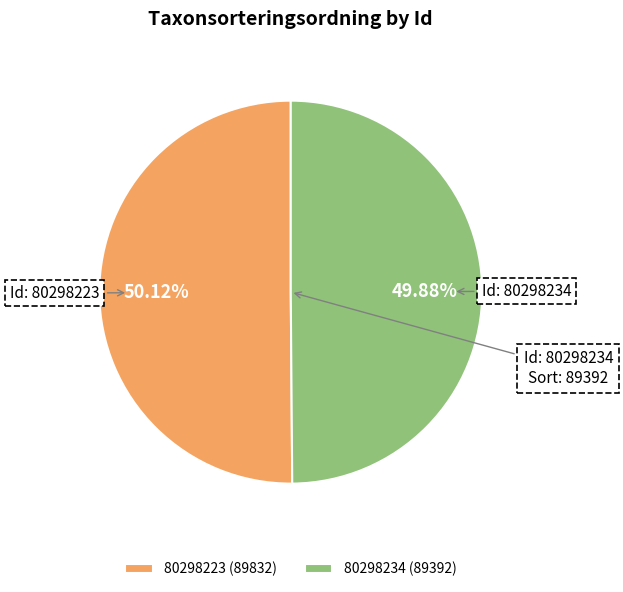

Is there any slice that represents more than half of the pie?

Yes